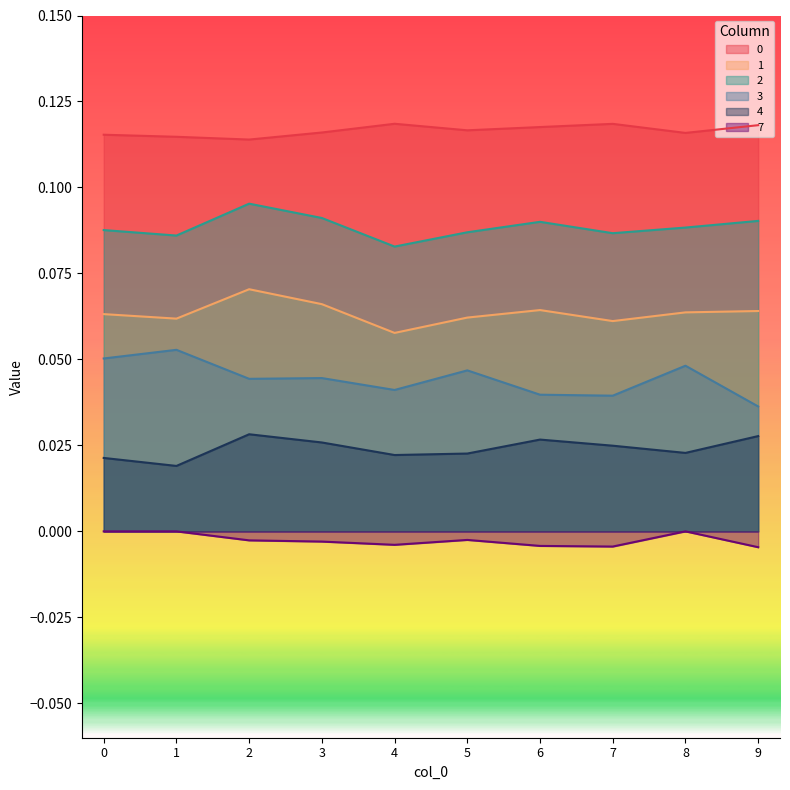

What are all the series names shown in the legend?

0, 1, 2, 3, 4, 7